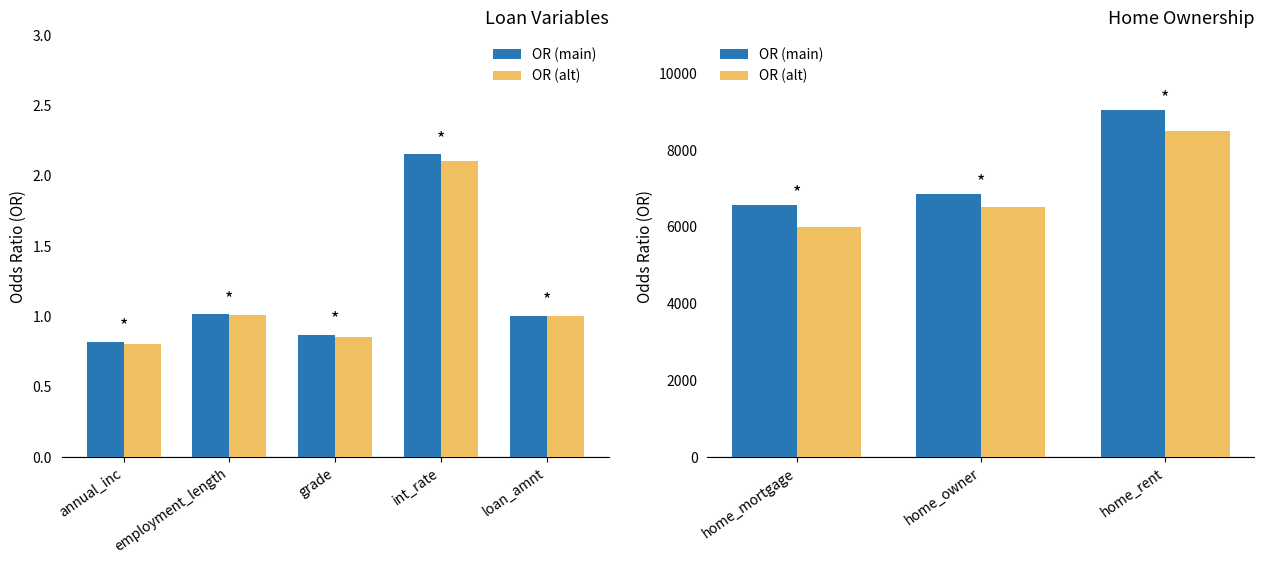

What are all the series names shown in the legend?

OR (main), OR (alt)